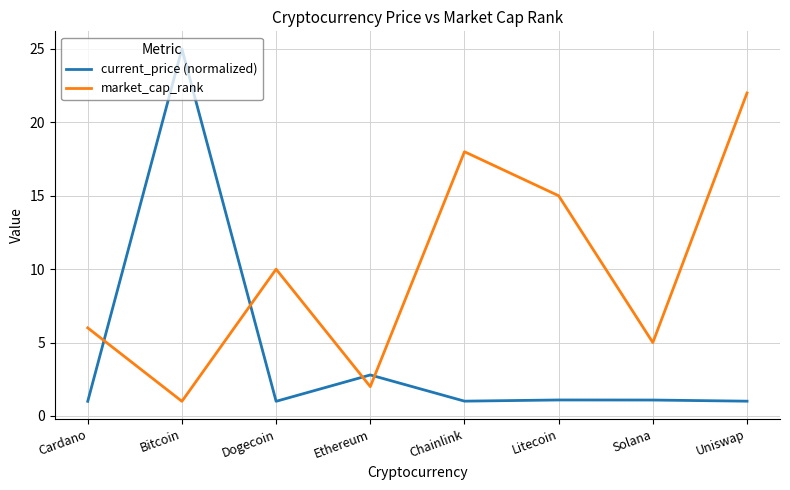

What position from the left is Litecoin?

6